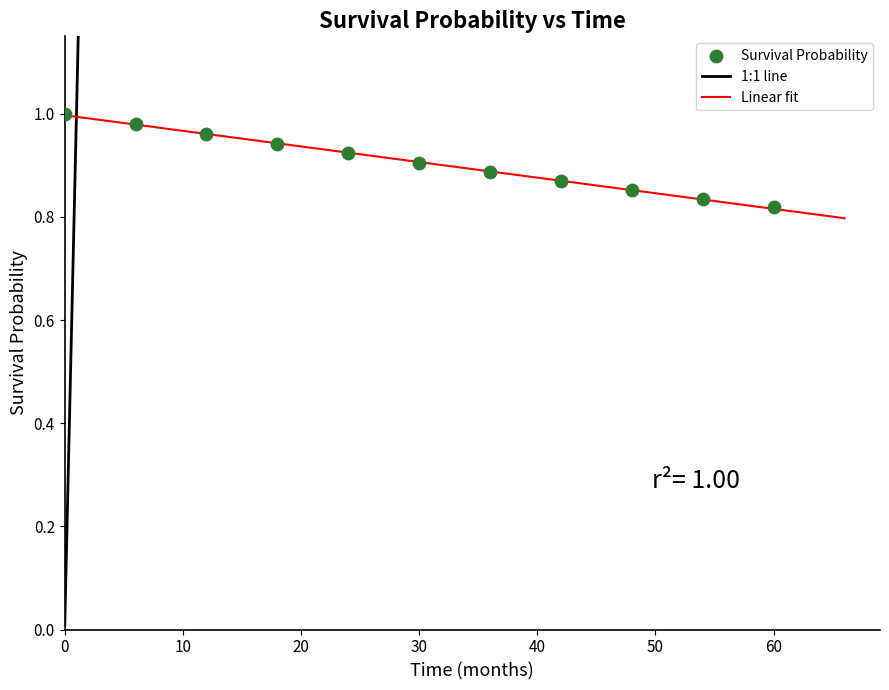

What is the range of X values (max minus min)?

60.0